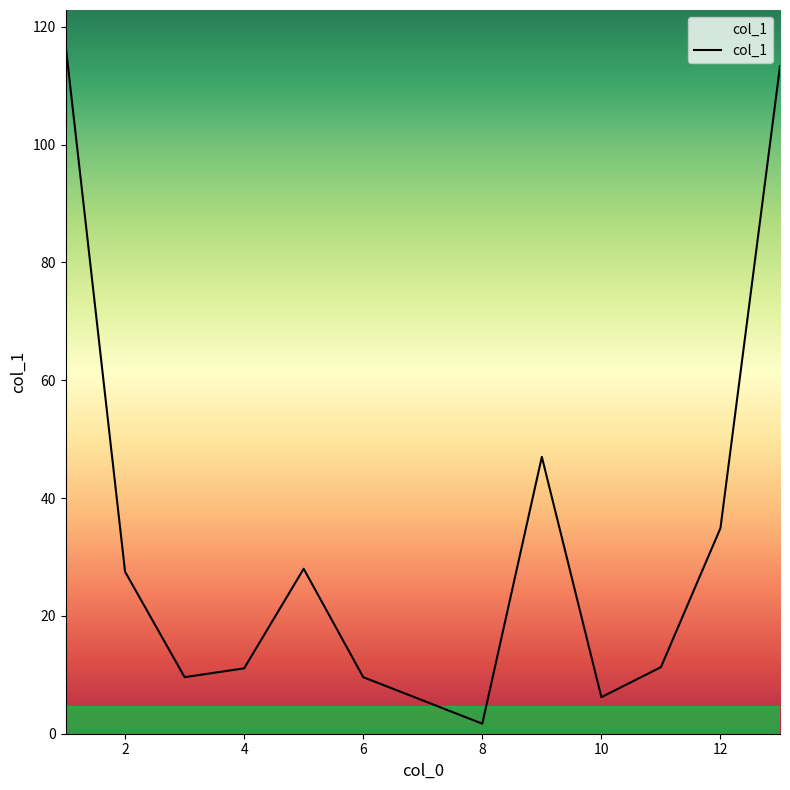

Is it true that the value at 10 is 6.2?

True